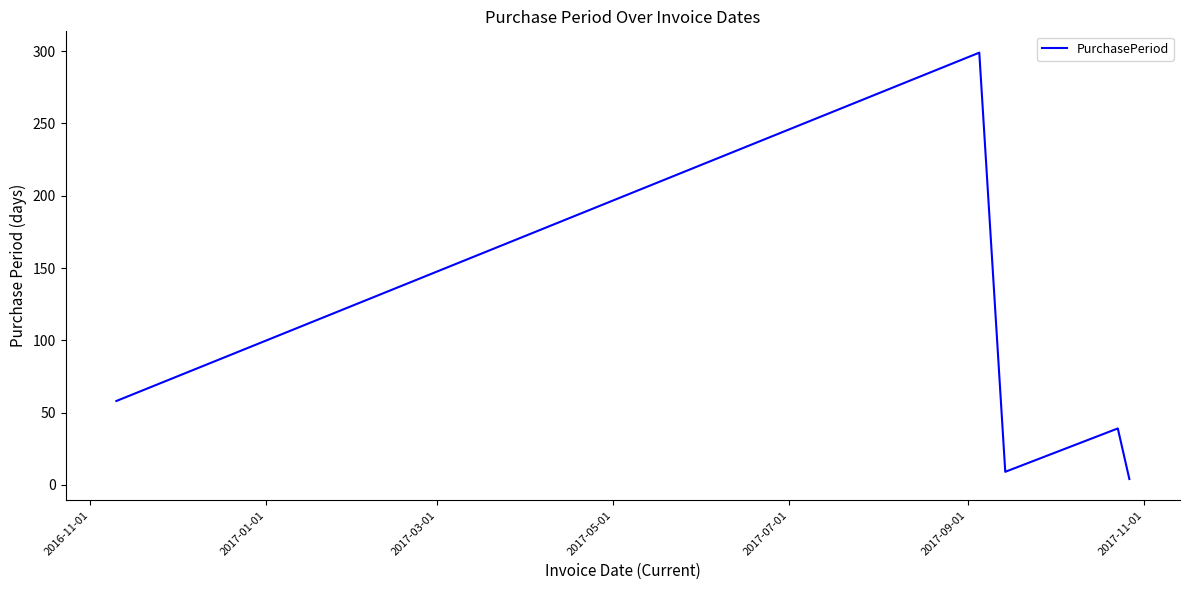

How many interior local valleys (lower than both neighbors) does the data have?

1